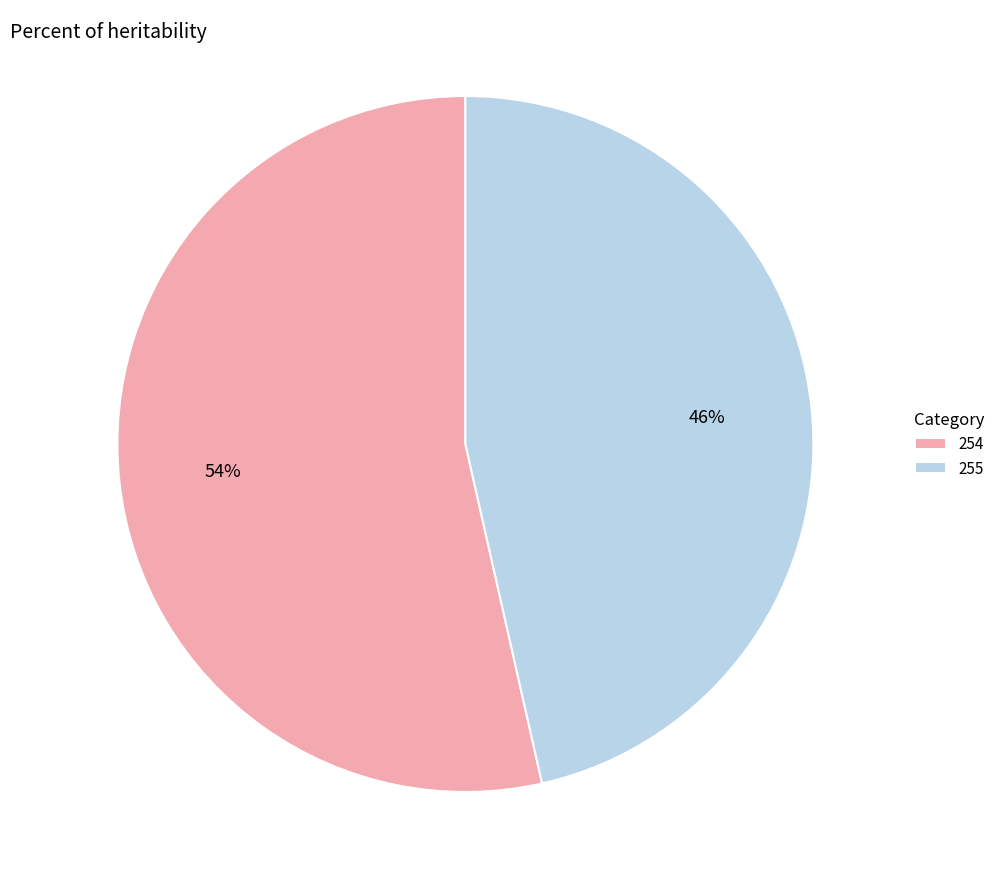

Is there any slice that represents more than half of the pie?

Yes